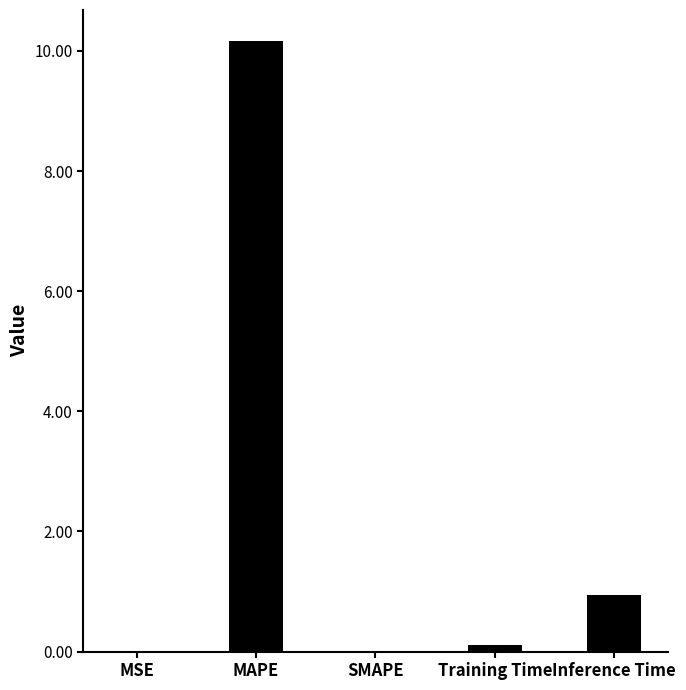

Is it true that the value at SMAPE is -3.3?

False